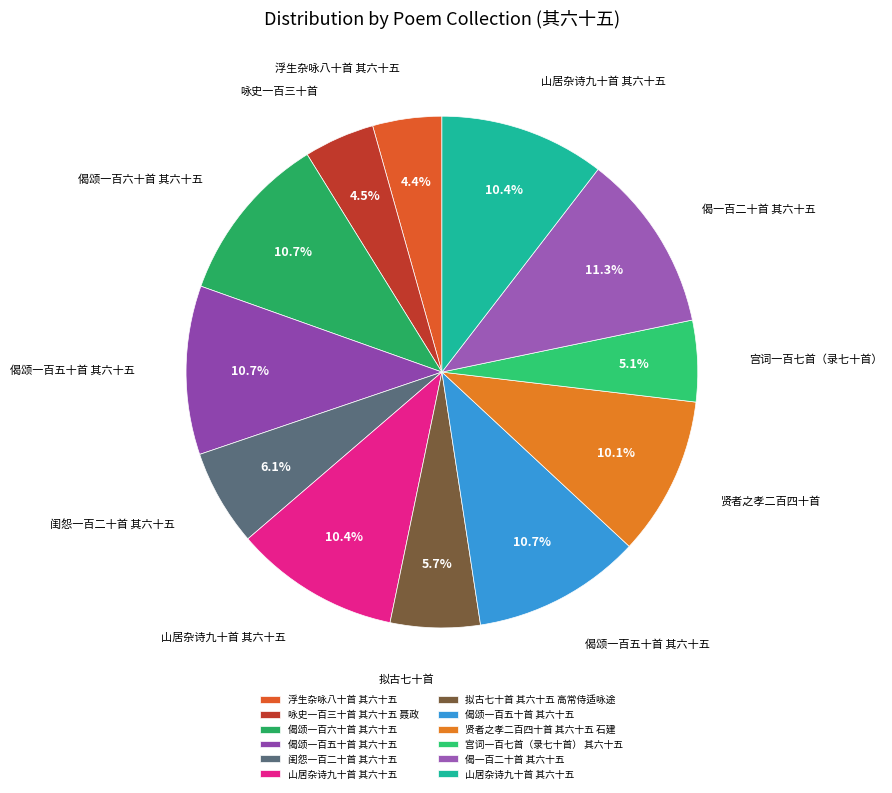

To the nearest percent, what is the difference between the largest and smallest slice percentages?

7%